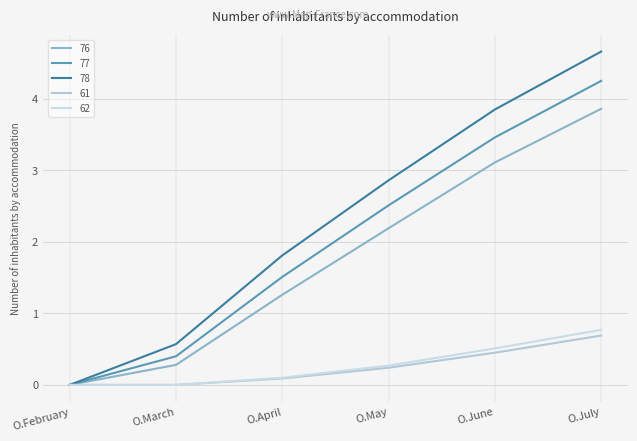

Which series has the widest spread of values?

78